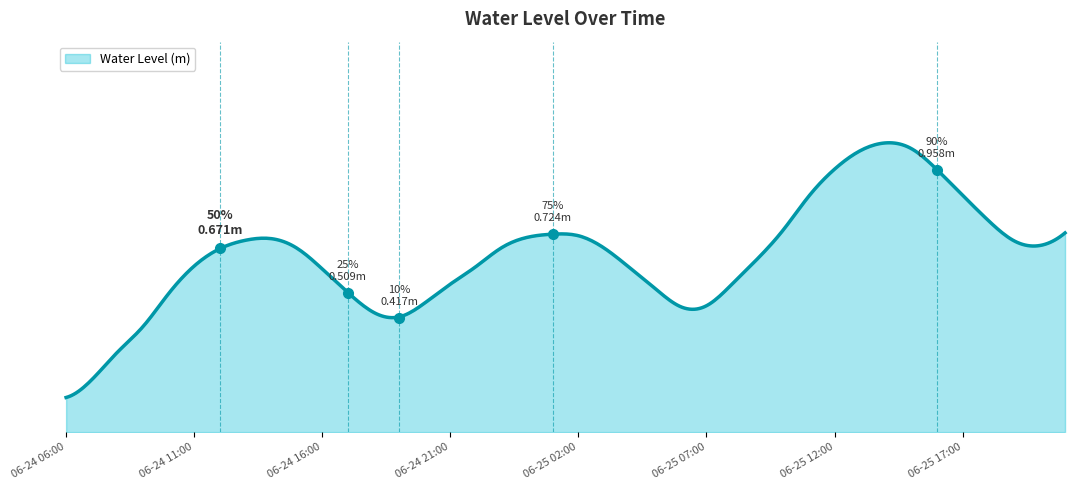

Is this an area chart (filled region under the line)?

Yes